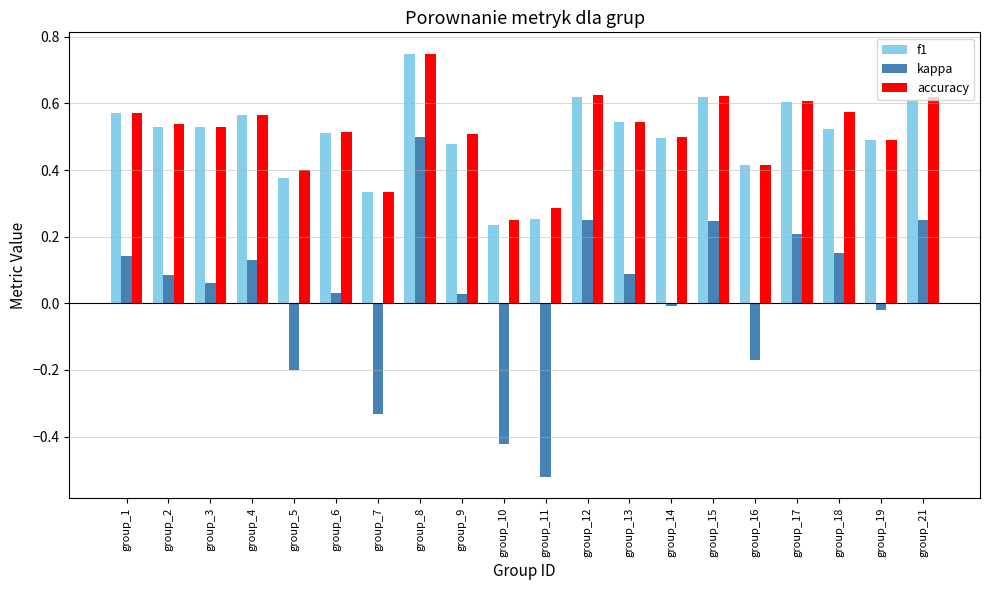

Is it true that accuracy equals 0.2 at group_10?

True